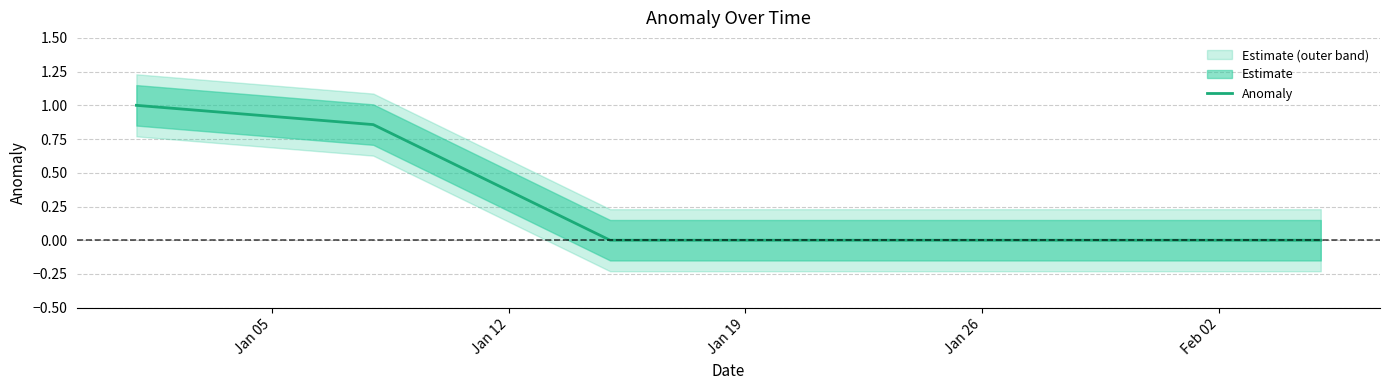

Count the values in the range 0 to 1.

6